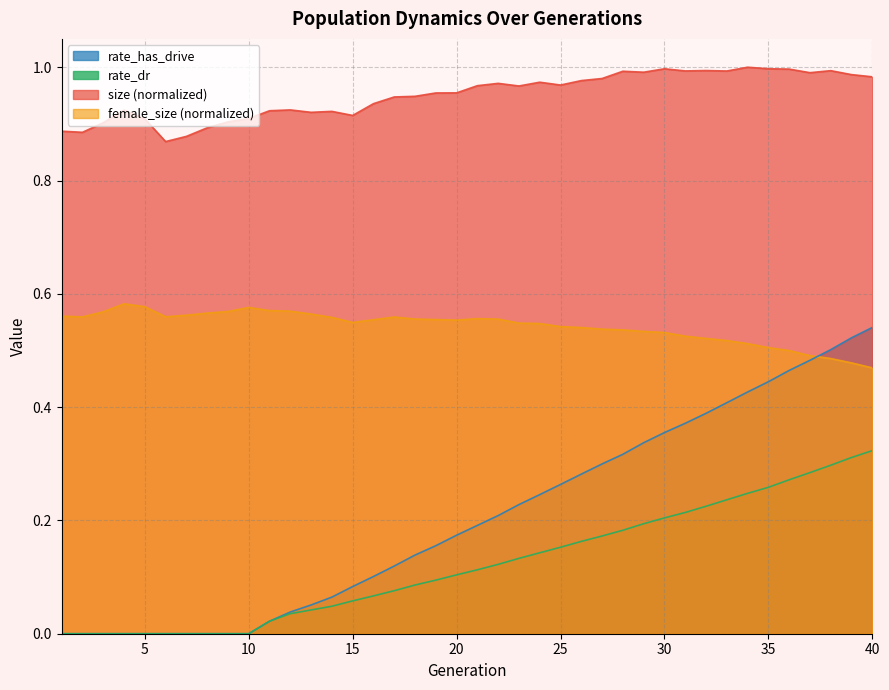

Which category has the highest value in the female_size series?

4